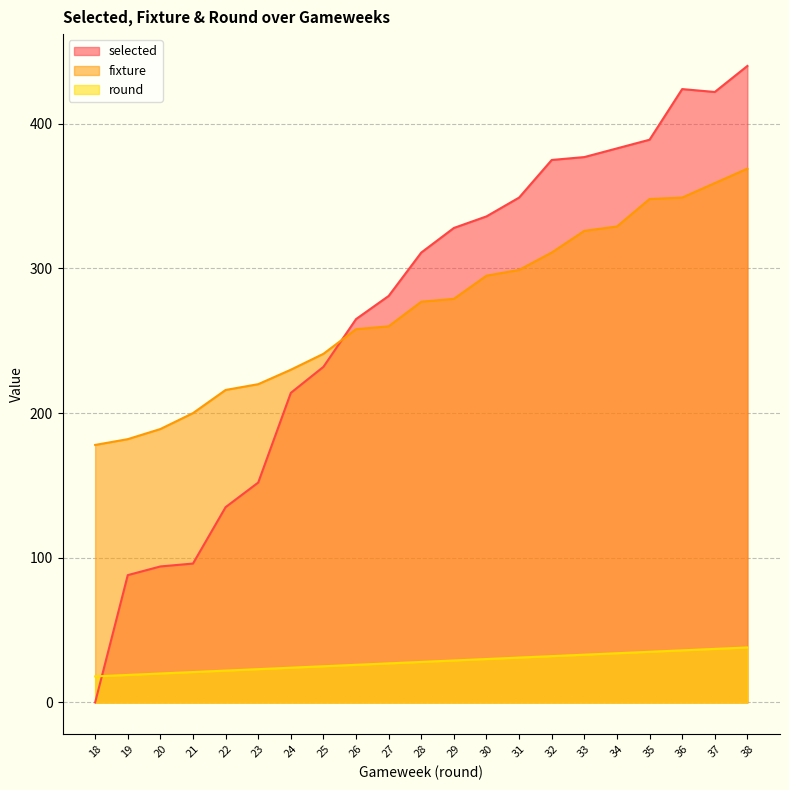

What is the value of the round point at the 10th from the left?

27